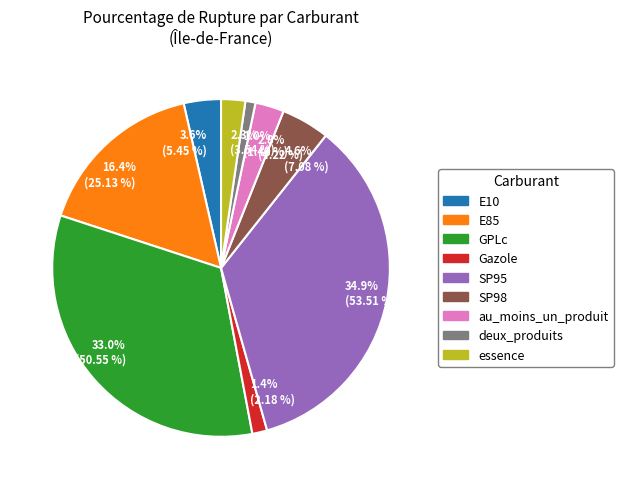

What is the largest slice in the pie chart?

34.9% (53.51 %)